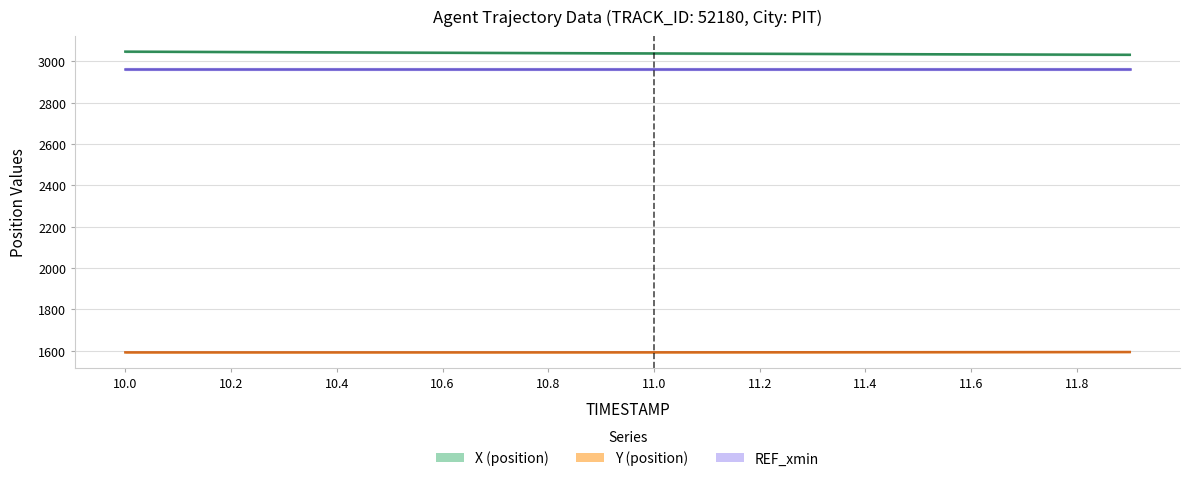

True or false: Y and X intersect in this chart.

False